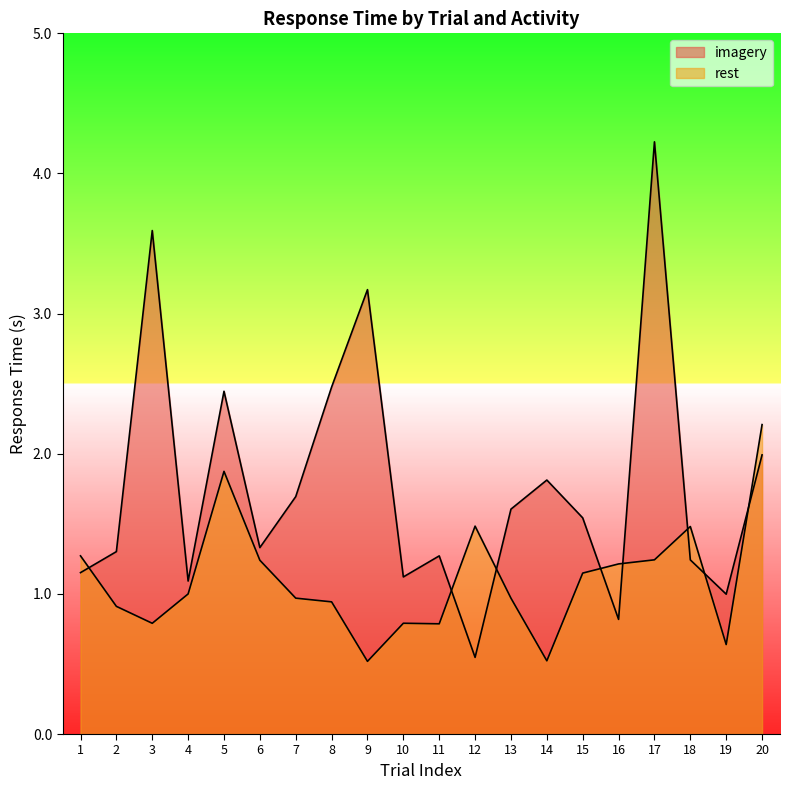

How many lines are shown in the chart?

2